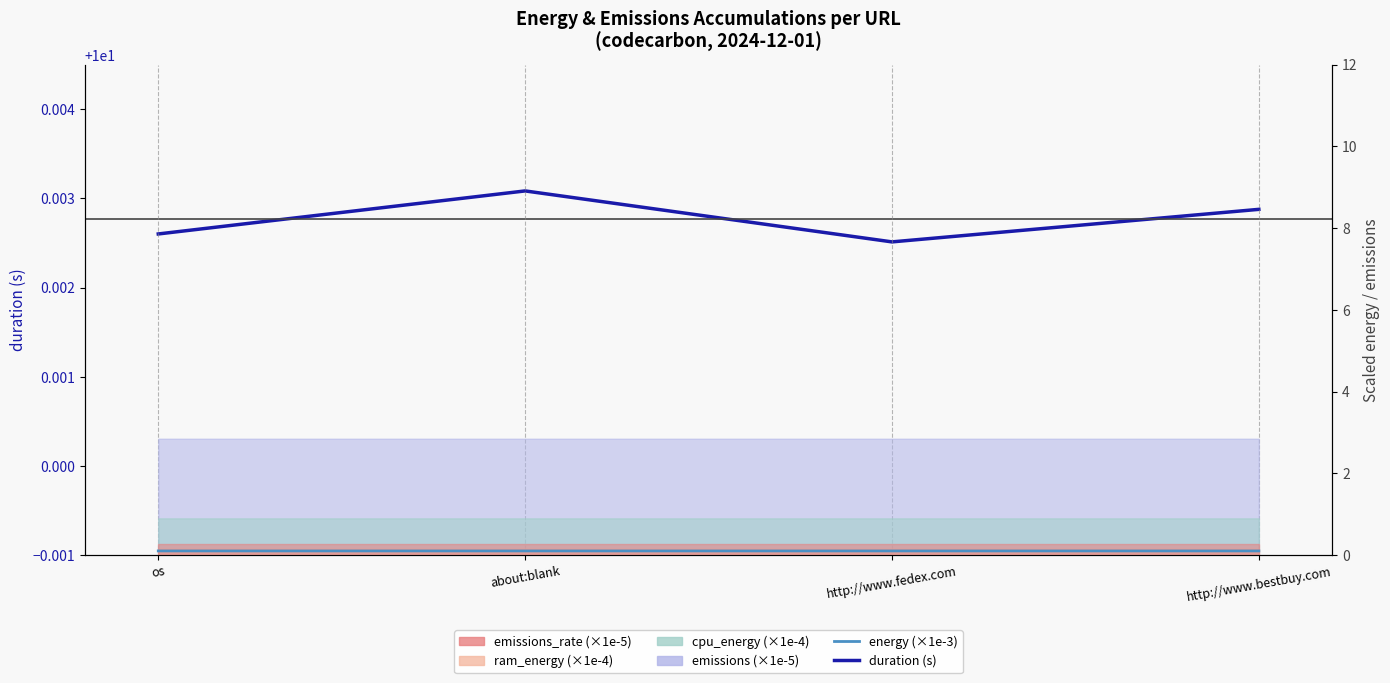

Reading right to left, extract all data points from this chart.

duration (s): http://www.bestbuy.com=10.0	http://www.fedex.com=10.0	about:blank=10.0	os=10.0
energy (×1e-3): http://www.bestbuy.com=0.1	http://www.fedex.com=0.1	about:blank=0.1	os=0.1